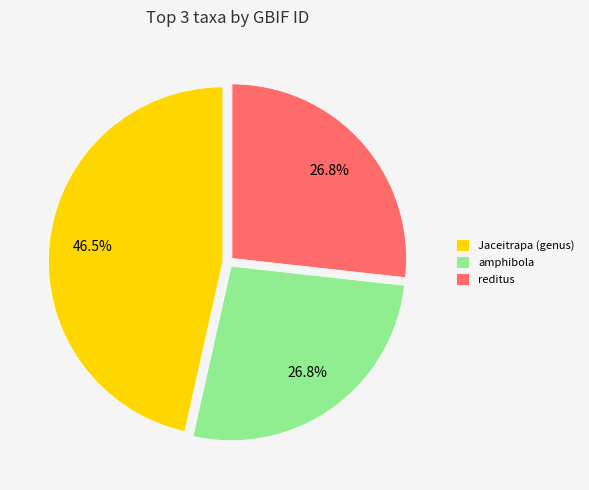

Which has a higher value, Jaceitrapa (genus) or amphibola?

Jaceitrapa (genus)